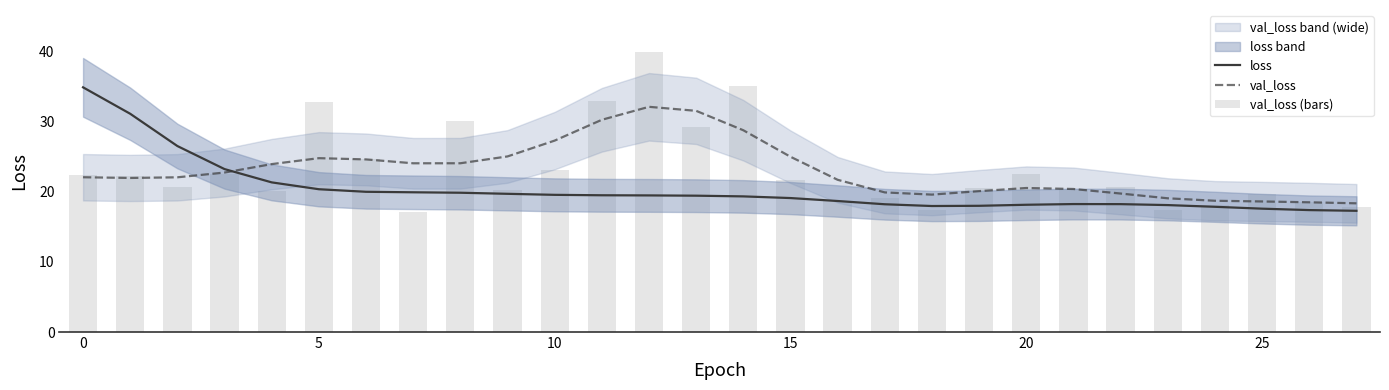

What is the sum of all loss values?

569.0